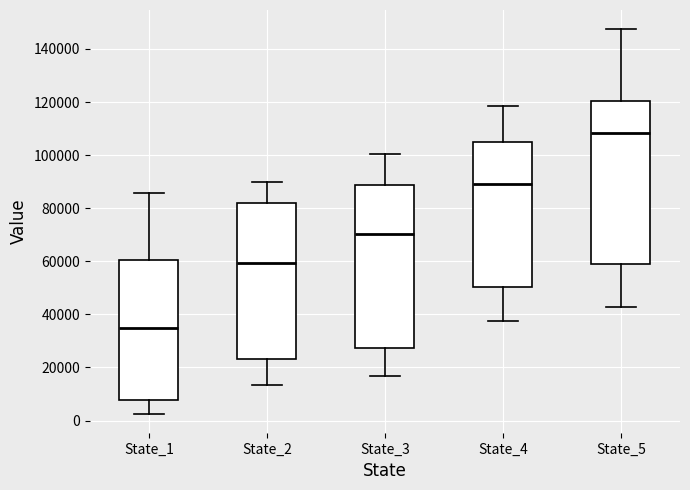

Reading left to right, read every box against the y-axis: the position of its median line, the range the box covers, and the ends of its whiskers. The values are not printed on the chart, so give them approximately, as read against the axis.

State_1: median 36000, box 8000 to 60000, whiskers 2000 to 86000
State_2: median 60000, box 24000 to 82000, whiskers 14000 to 90000
State_3: median 70000, box 28000 to 88000, whiskers 16000 to 100000
State_4: median 90000, box 50000 to 104000, whiskers 38000 to 118000
State_5: median 108000, box 58000 to 120000, whiskers 42000 to 148000